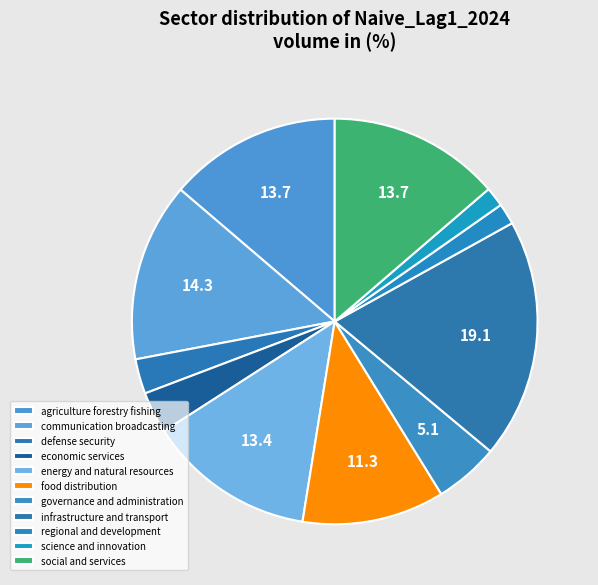

What percentage is the infrastructure and transport slice, to the nearest percent?

19%